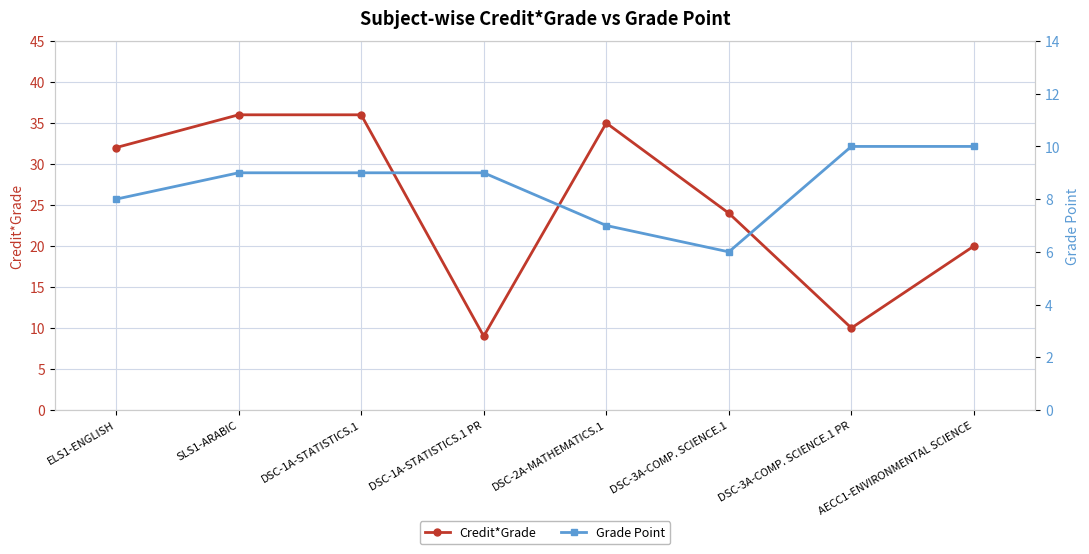

At which category is the sum across all series the highest?

SLS1-ARABIC